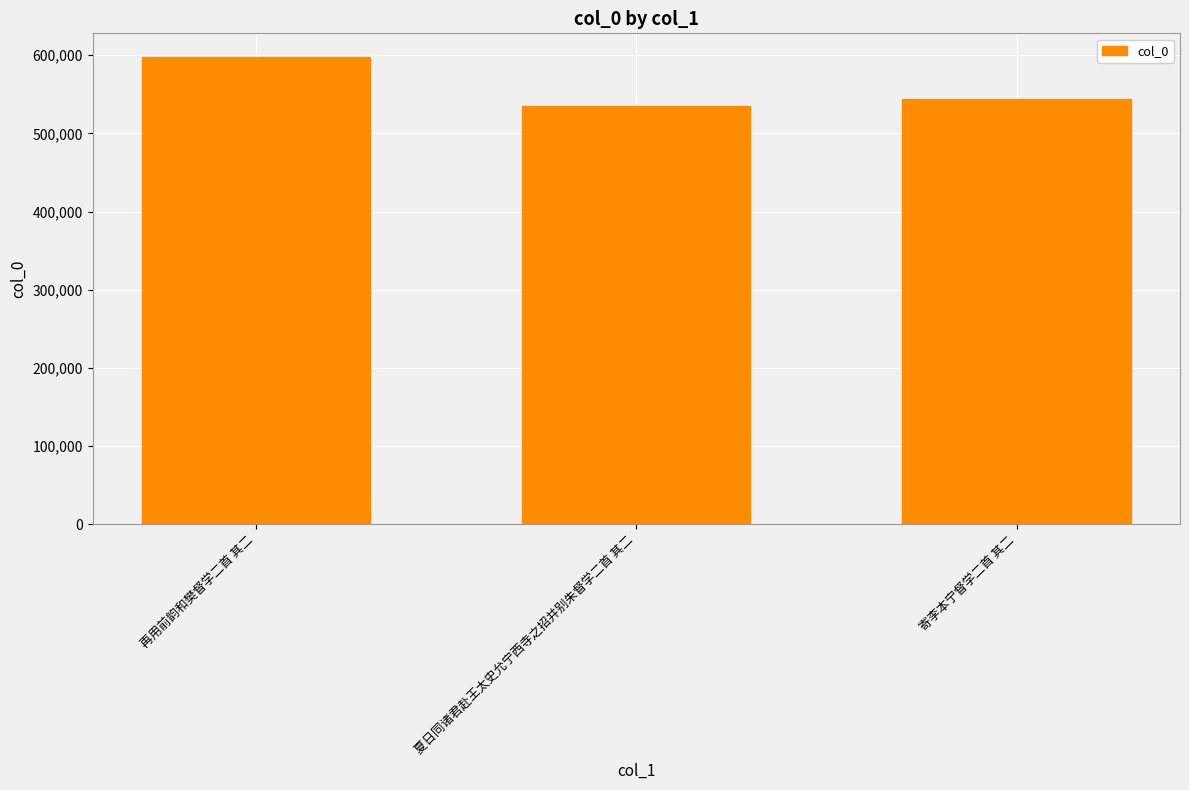

What is the change in value from 再用前韵和樊督学二首 其二 to 夏日同诸君赴王太史允宁西寺之招并别朱督学二首 其二?

-62955